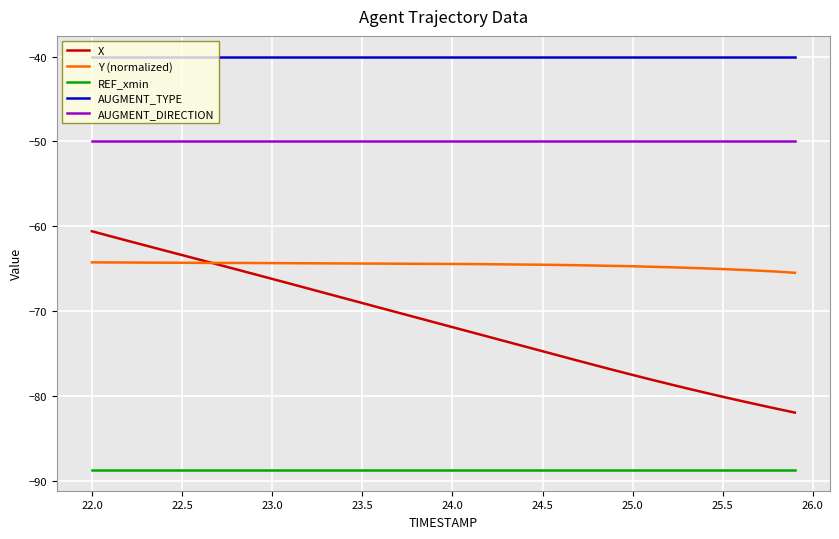

How many values in the X series are below -71?

21